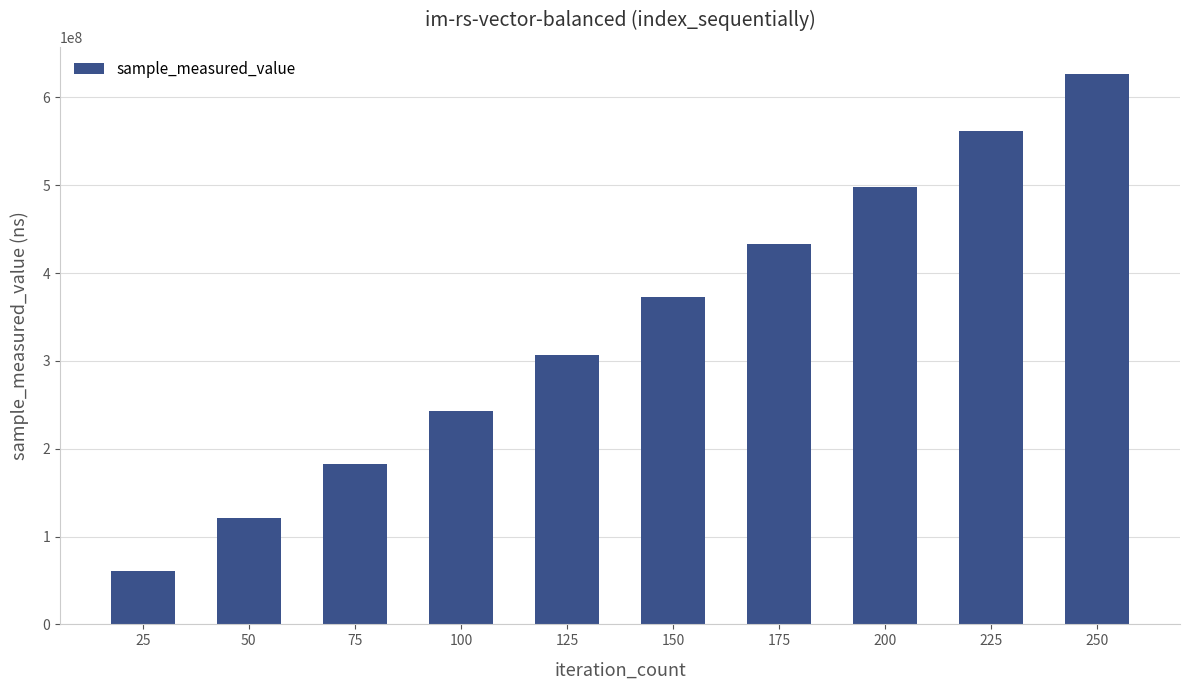

Rank the categories by value from highest to lowest.

250, 225, 200, 175, 150, 125, 100, 75, 50, 25